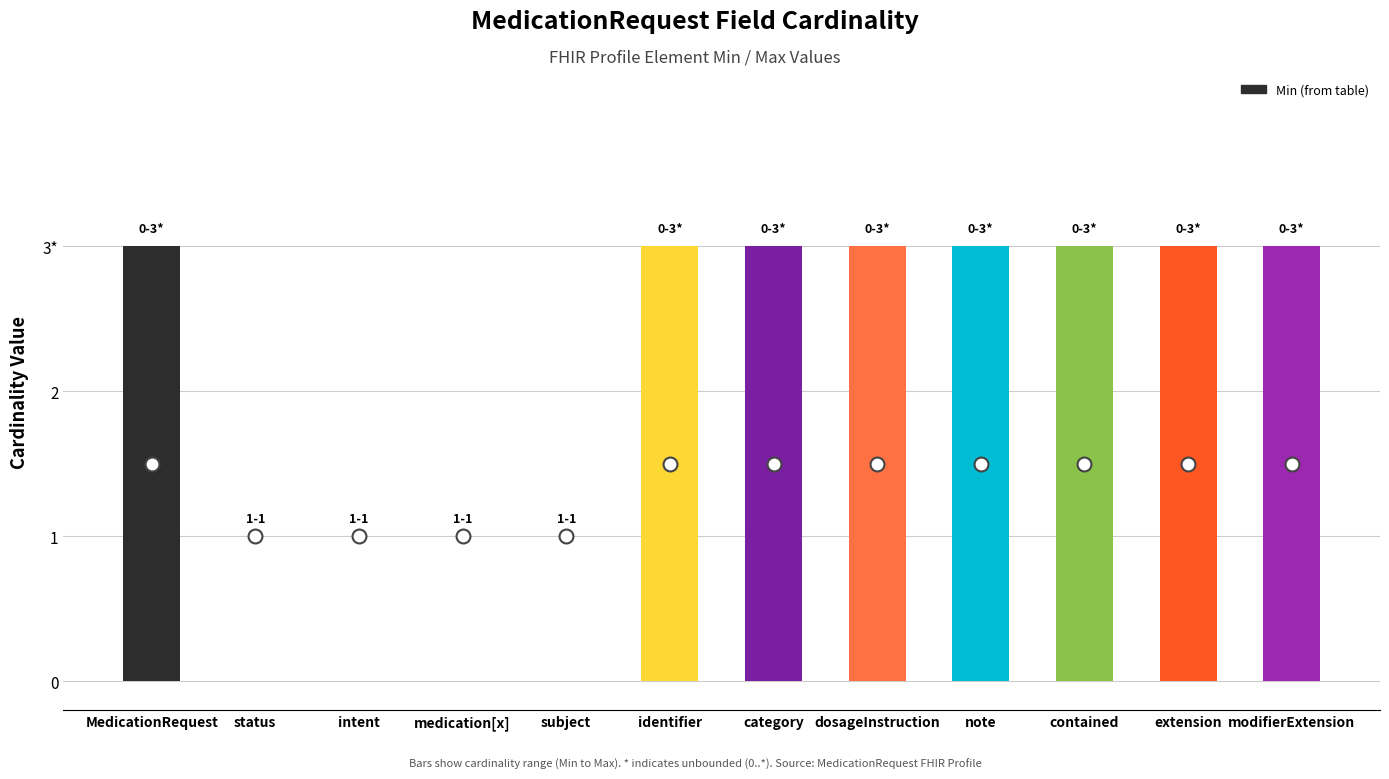

How many distinct data groups are displayed?

1